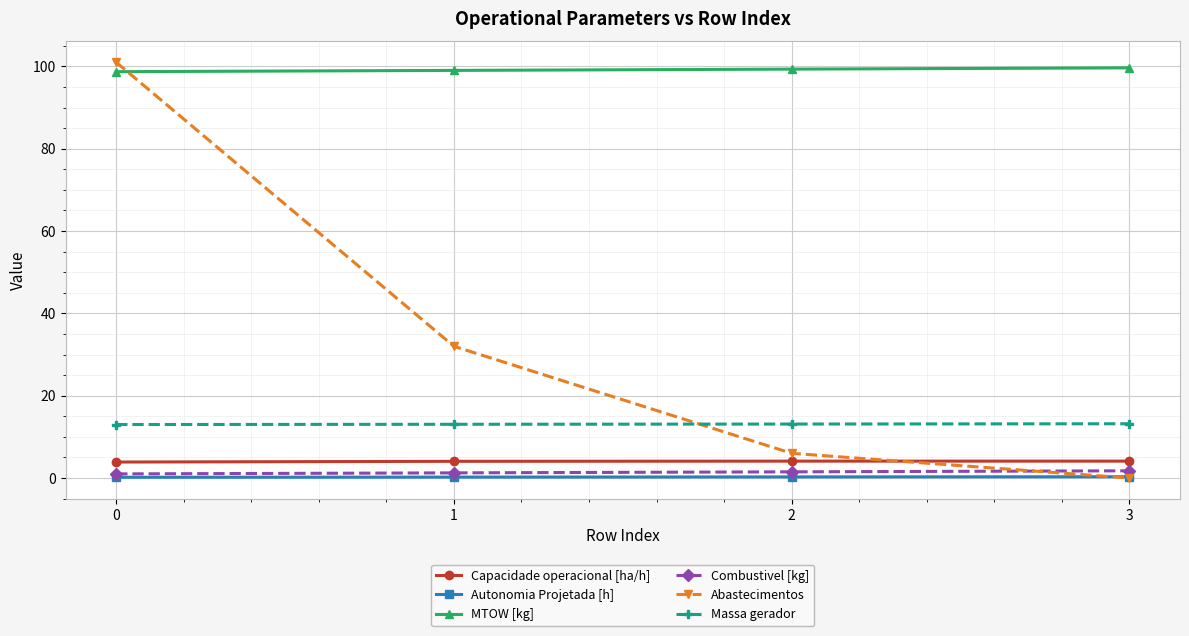

True or false: MTOW [kg] and Autonomia Projetada [h] intersect in this chart.

False